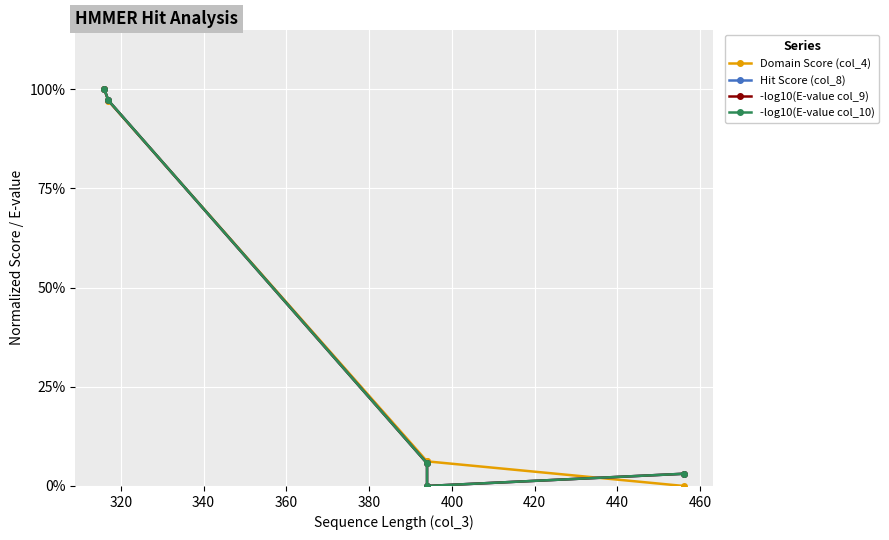

True or false: -log10(E-value col_10) has more than 2 interior local peaks.

False